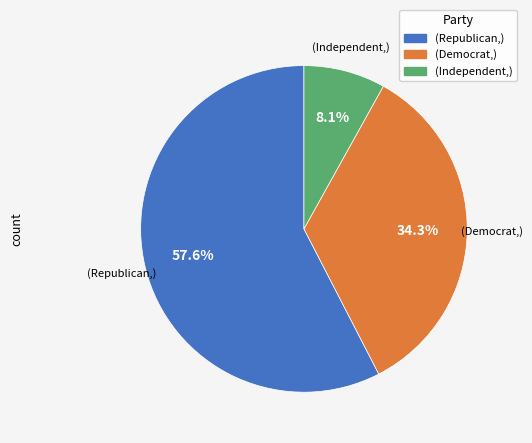

Between (Democrat,) and (Independent,), which is larger?

(Democrat,)